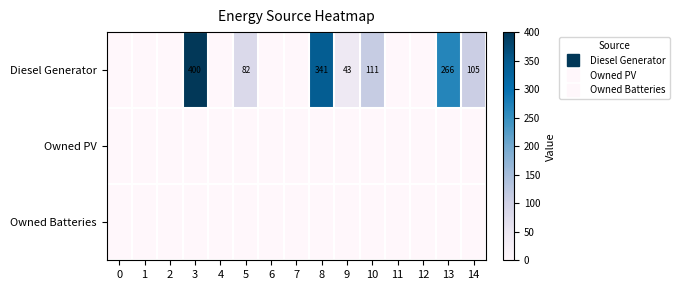

Is it true that row_0 equals 341.0 at 8?

True